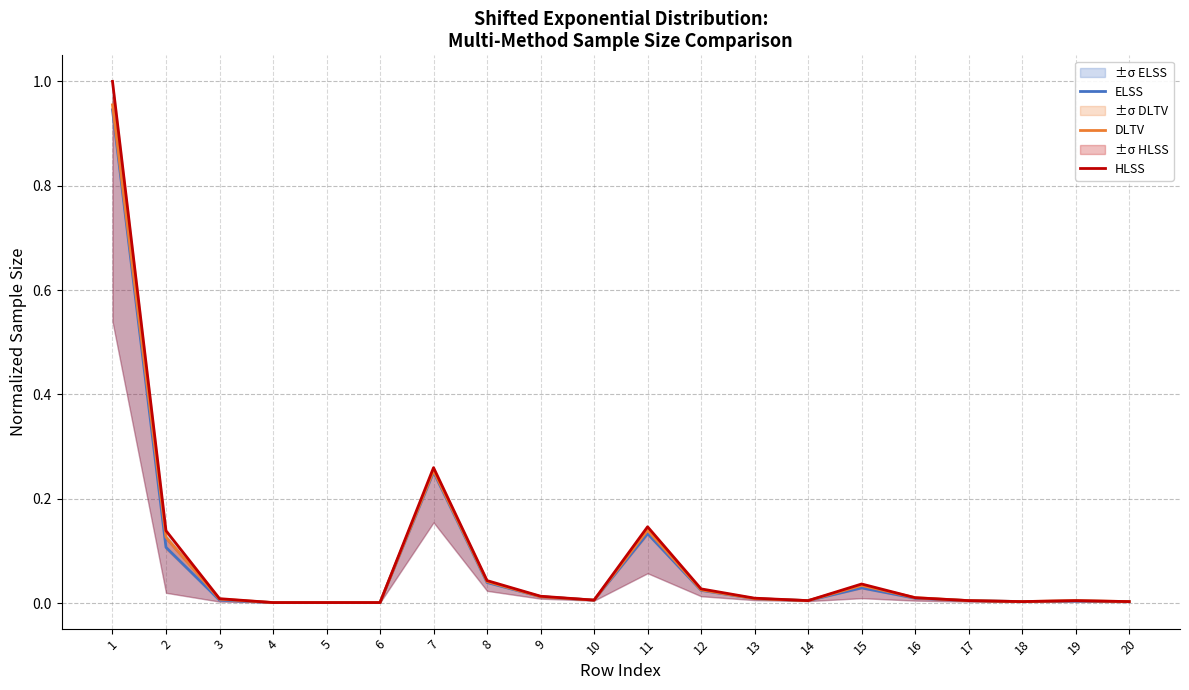

At 18, list the series in order from smallest to largest.

ELSS, DLTV, HLSS